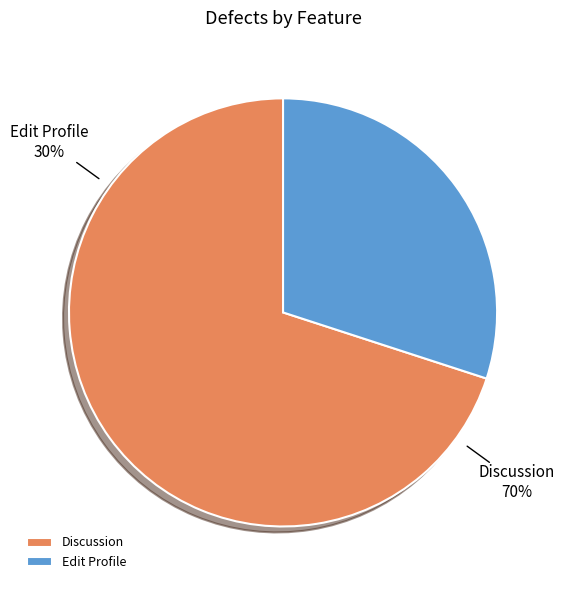

How many slices are in this pie chart?

2